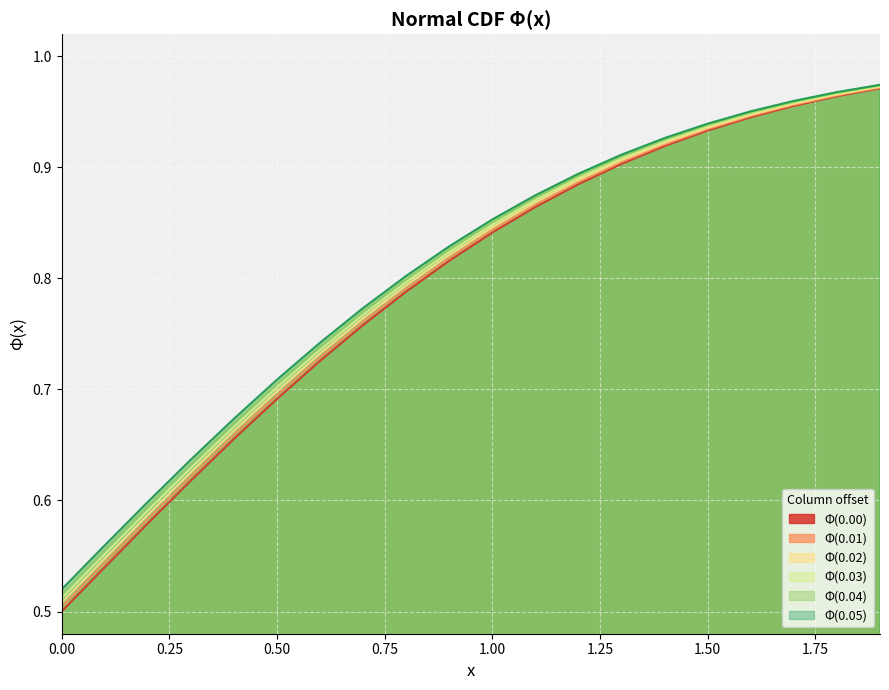

Which series has the largest range (max minus min)?

Φ(0.00)